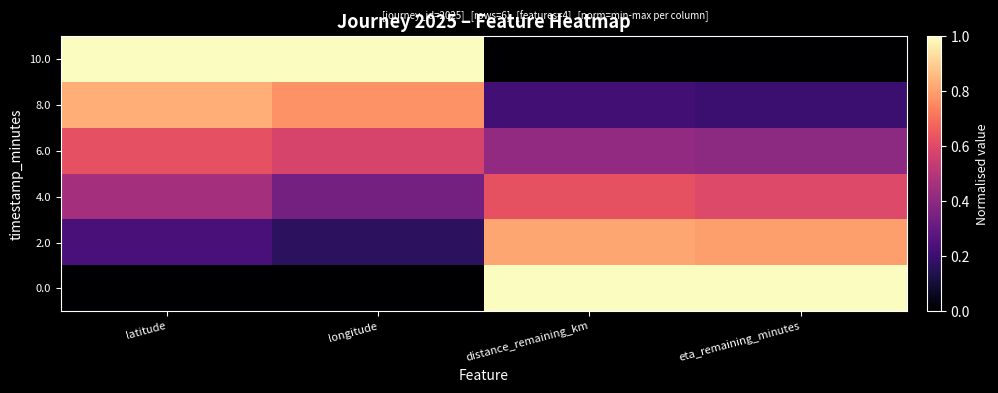

What is the total value across all series at latitude?

3.1